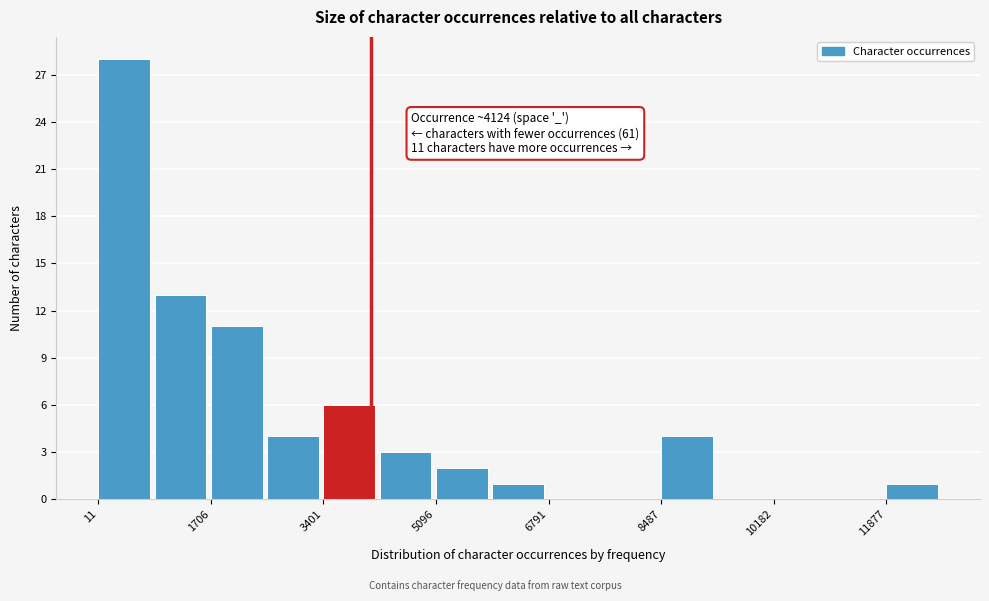

Over which range of the x-axis is the bar tallest?

0 to 800